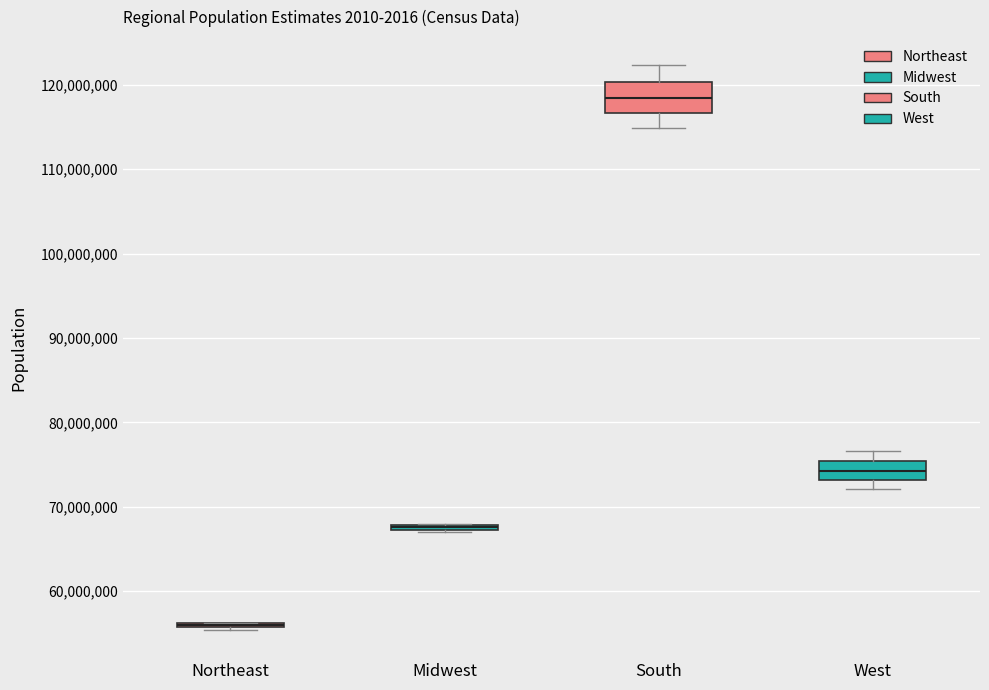

Which box is the tallest, from its lower edge to its upper edge?

South